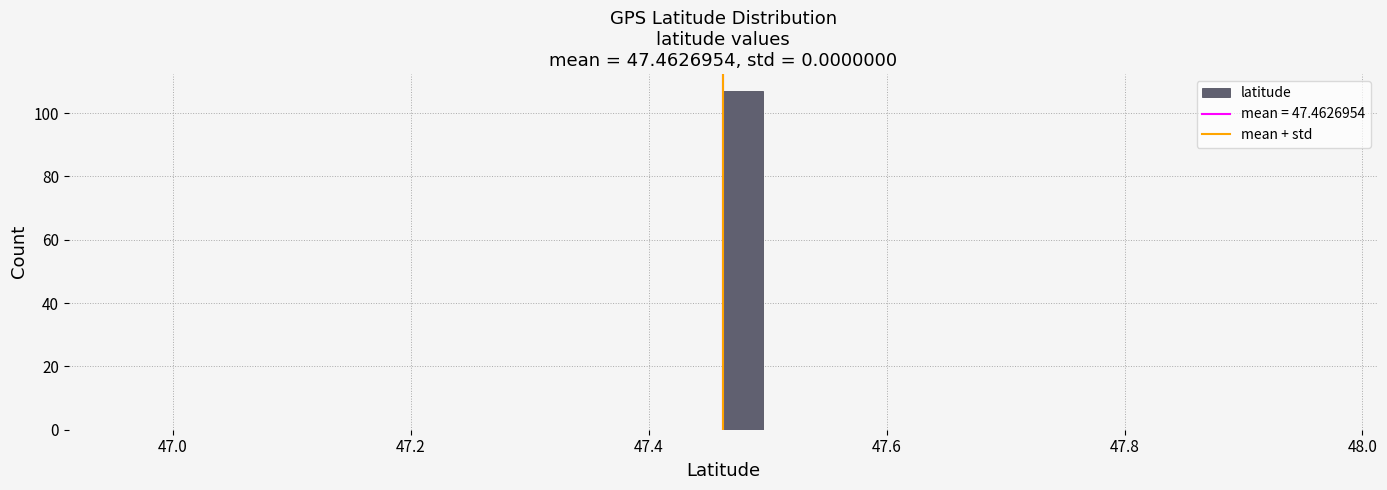

Around what value on the x-axis is the tallest bar? Give the approximate position of its centre, as read against the axis.

47.48